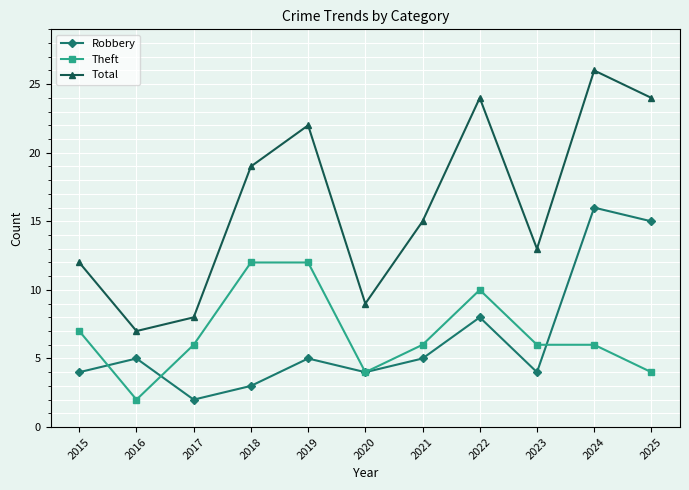

What is the spread (max minus min) of values at 2016?

5